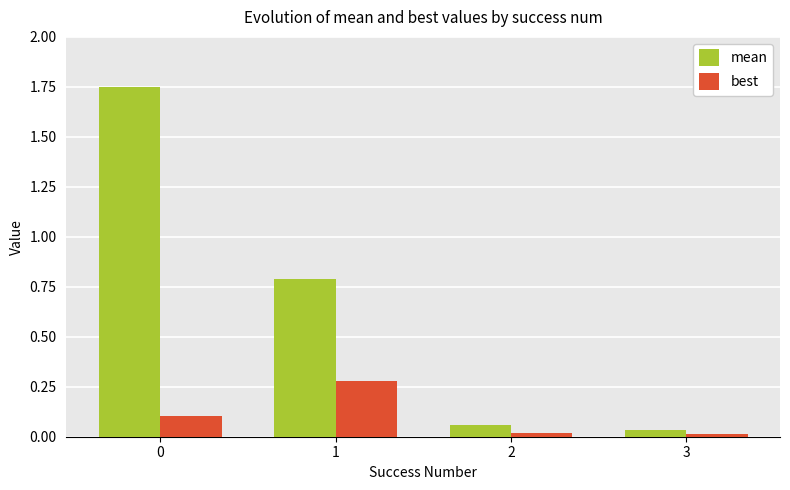

The mean series shows 0.0 at 3. True or false?

True